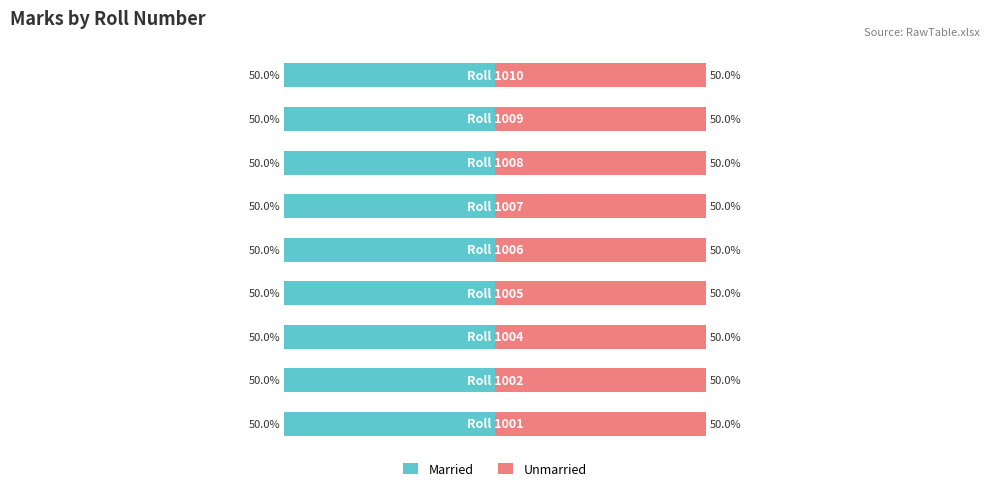

Reading right to left, extract all data points from this chart.

Married: 12	16	17	17	14	13	15	18	20
Unmarried: 12	16	17	17	14	13	15	18	20